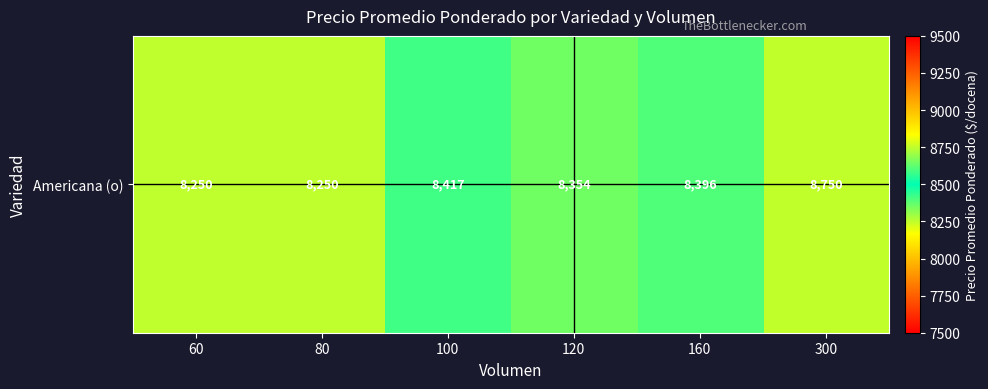

What is the sum of all values?

50417